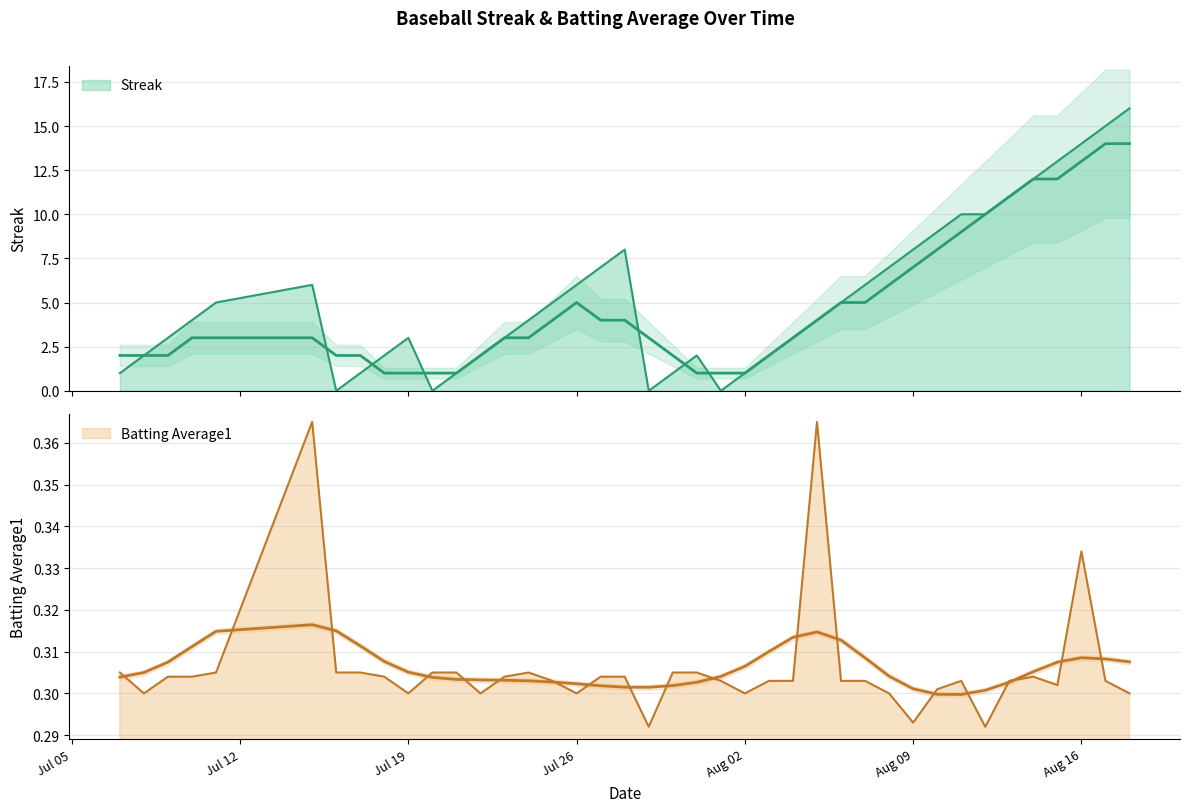

The Batting Average1 series shows 0.2 at 8. True or false?

False